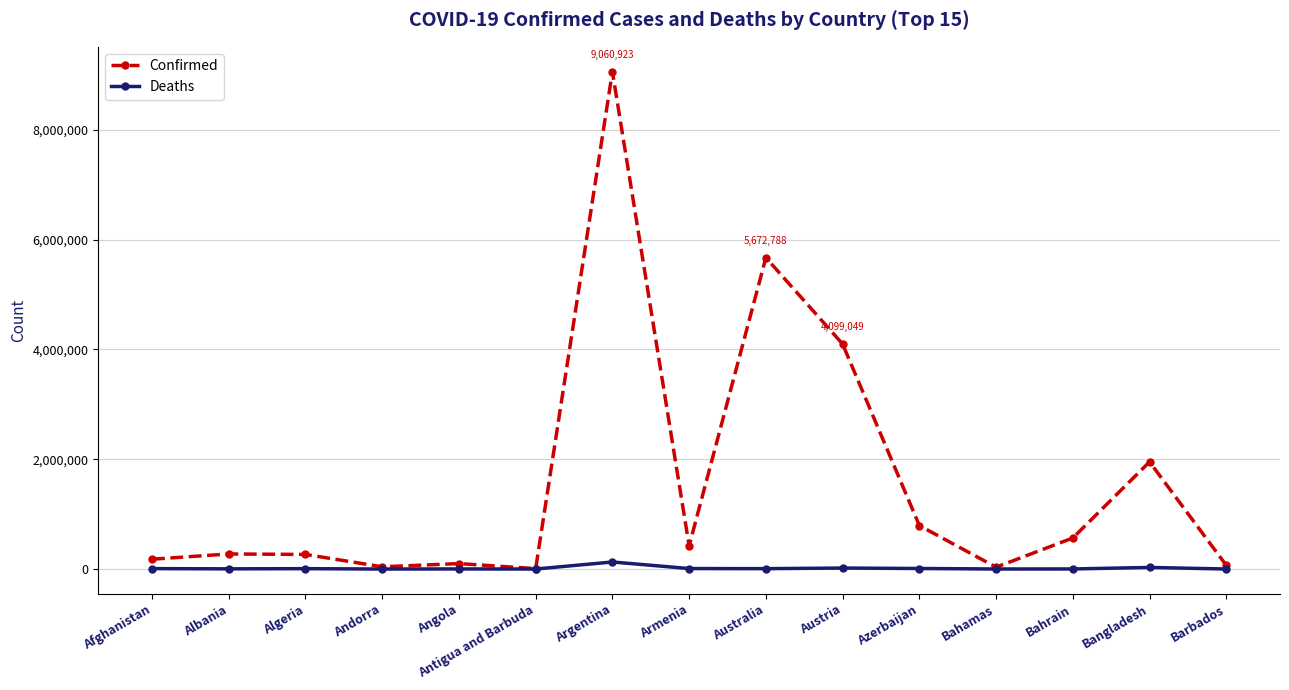

What is the highest value of the Confirmed series?

9060923